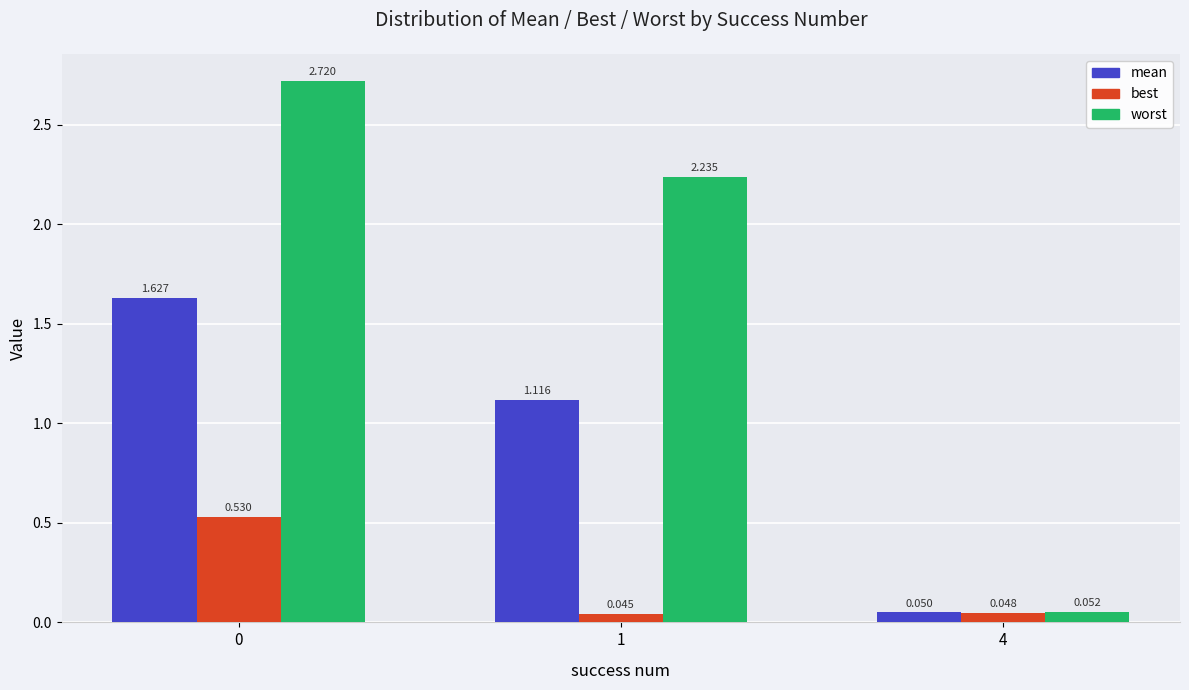

What is the total value across all series at 0?

4.9